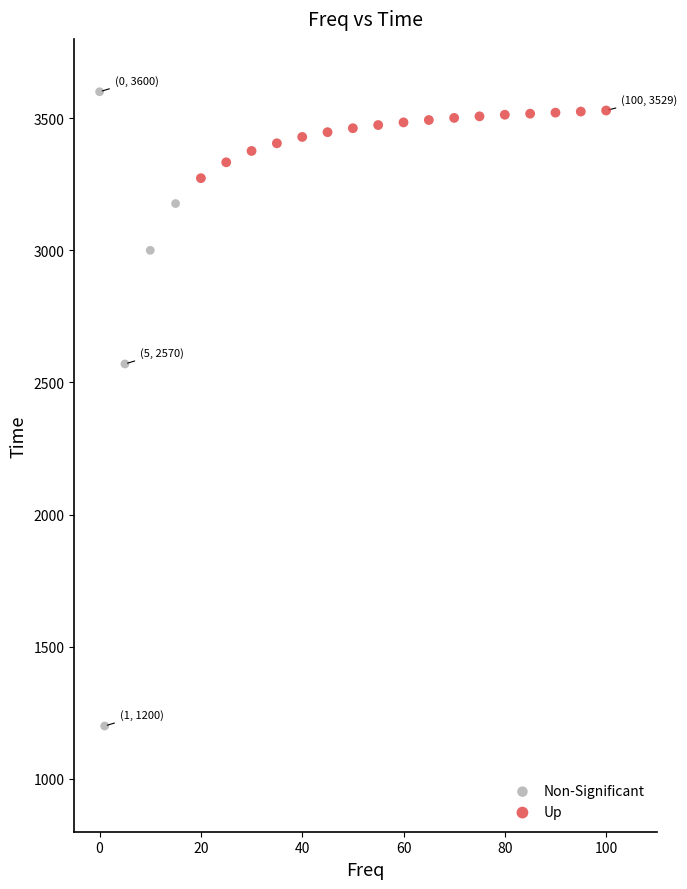

Which series contains the highest Y value?

Non-Significant